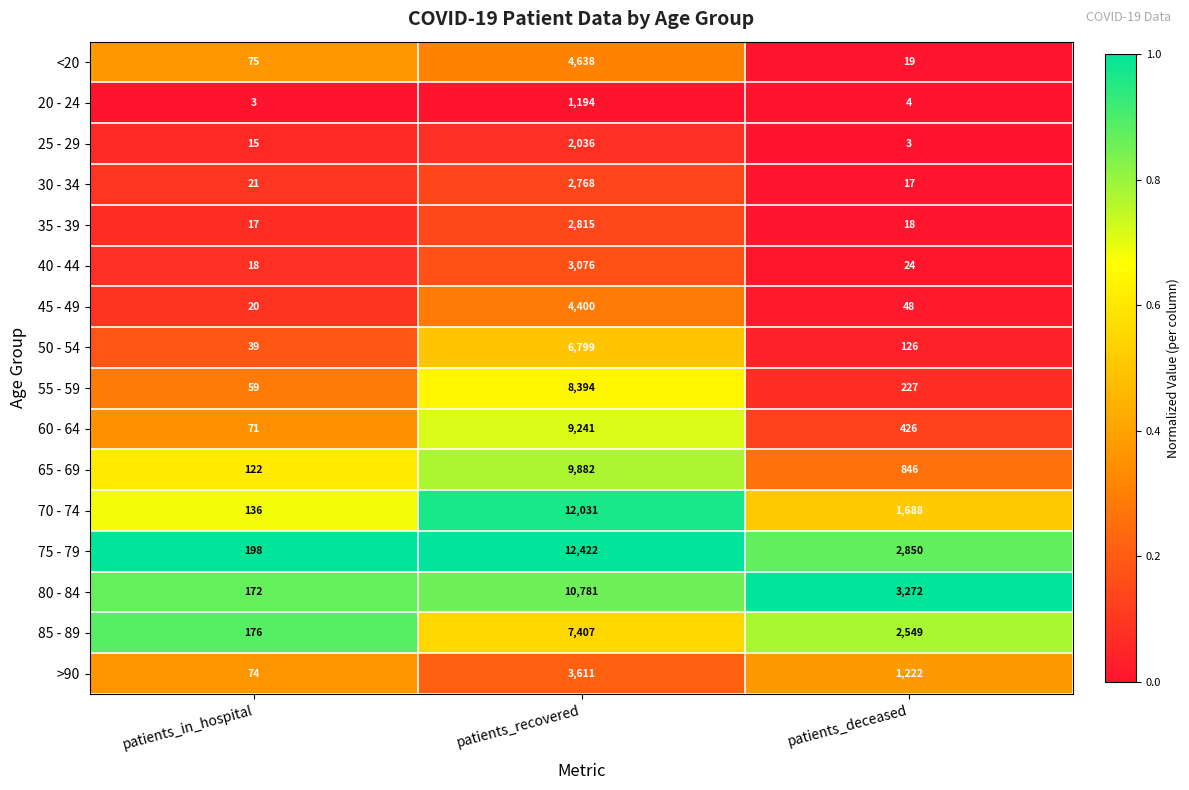

What is the total value across all series at patients_recovered?

101495